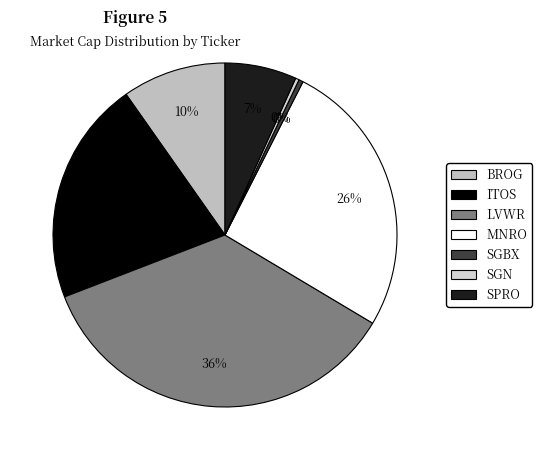

Do ITOS and SGN together represent more than half of the pie?

No